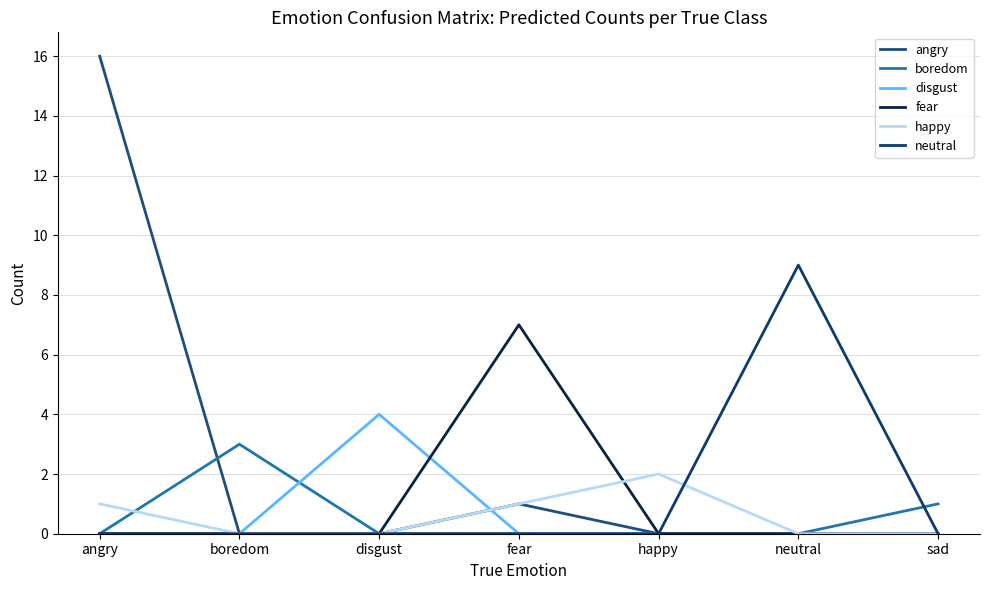

Which category has the highest value across all series?

angry